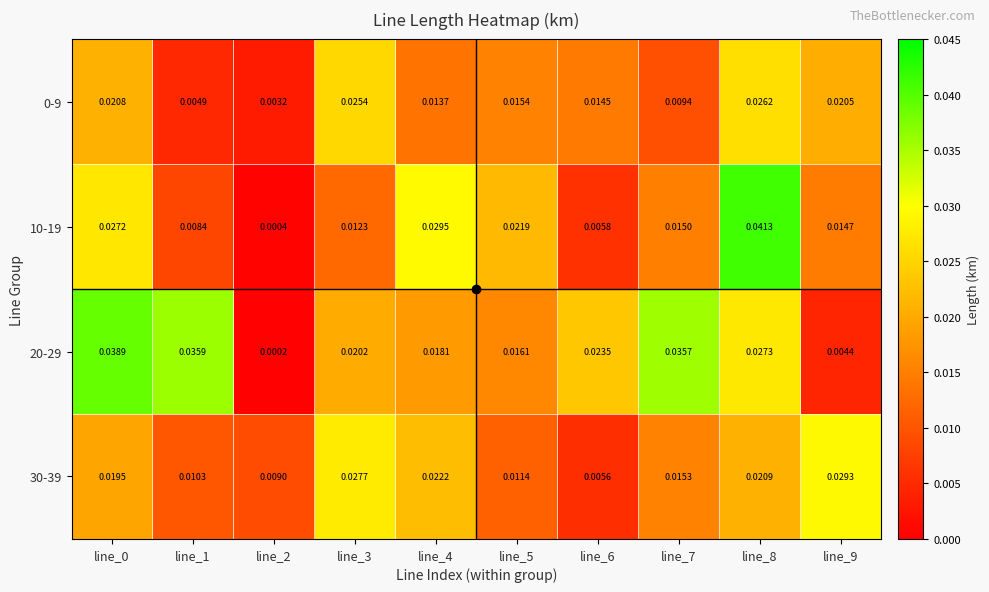

Is the value of 20-29 at line_8 greater than the value of 0-9 at line_0?

Yes